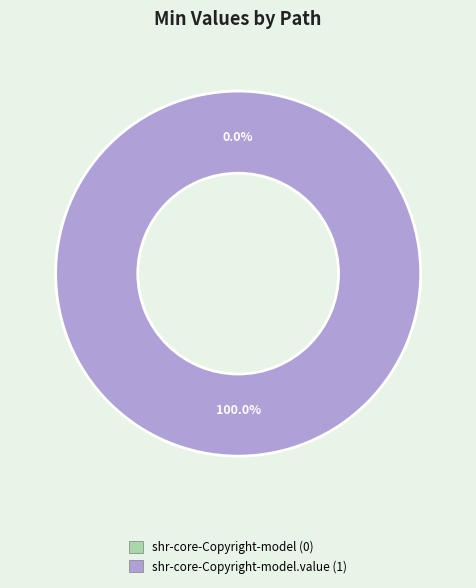

To the nearest percent, what is the combined percentage of shr-core-Copyright-model and shr-core-Copyright-model.value?

100%